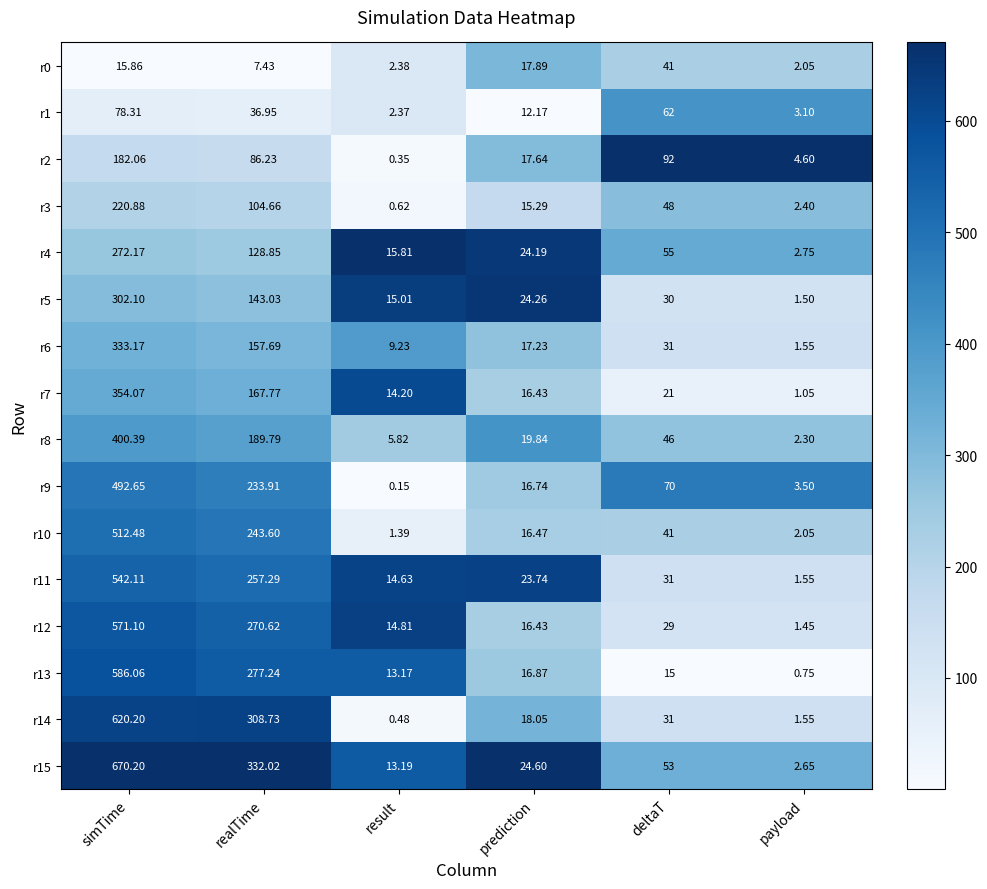

At which category does the chart reach its peak across all series?

simTime